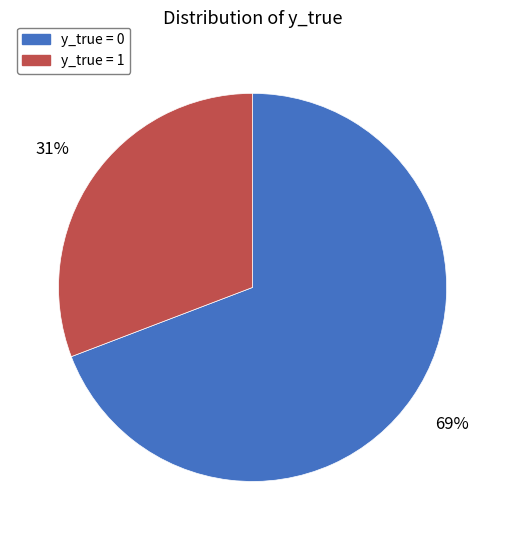

Rank the categories by value from highest to lowest.

y_true = 0, y_true = 1